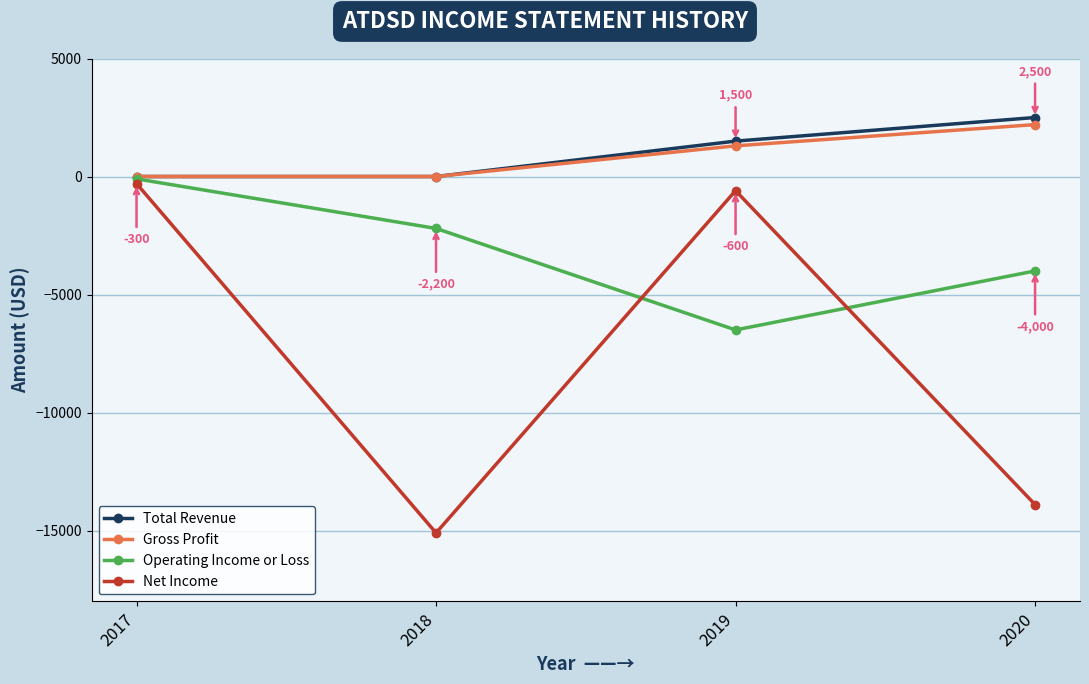

Which series has the largest range (max minus min)?

Net Income